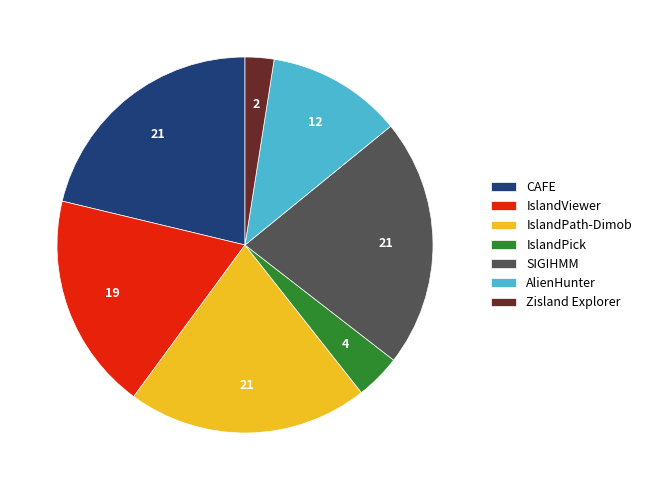

What is the smallest slice in the pie chart?

Zisland Explorer